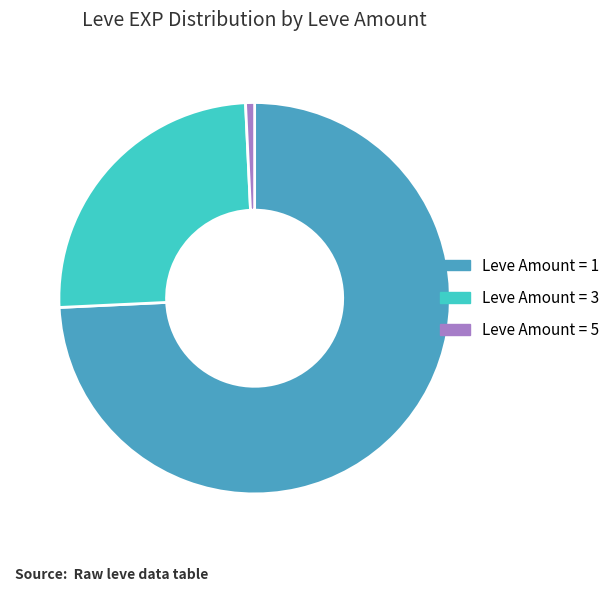

Between Leve Amount = 3 and Leve Amount = 1, which is larger?

Leve Amount = 1